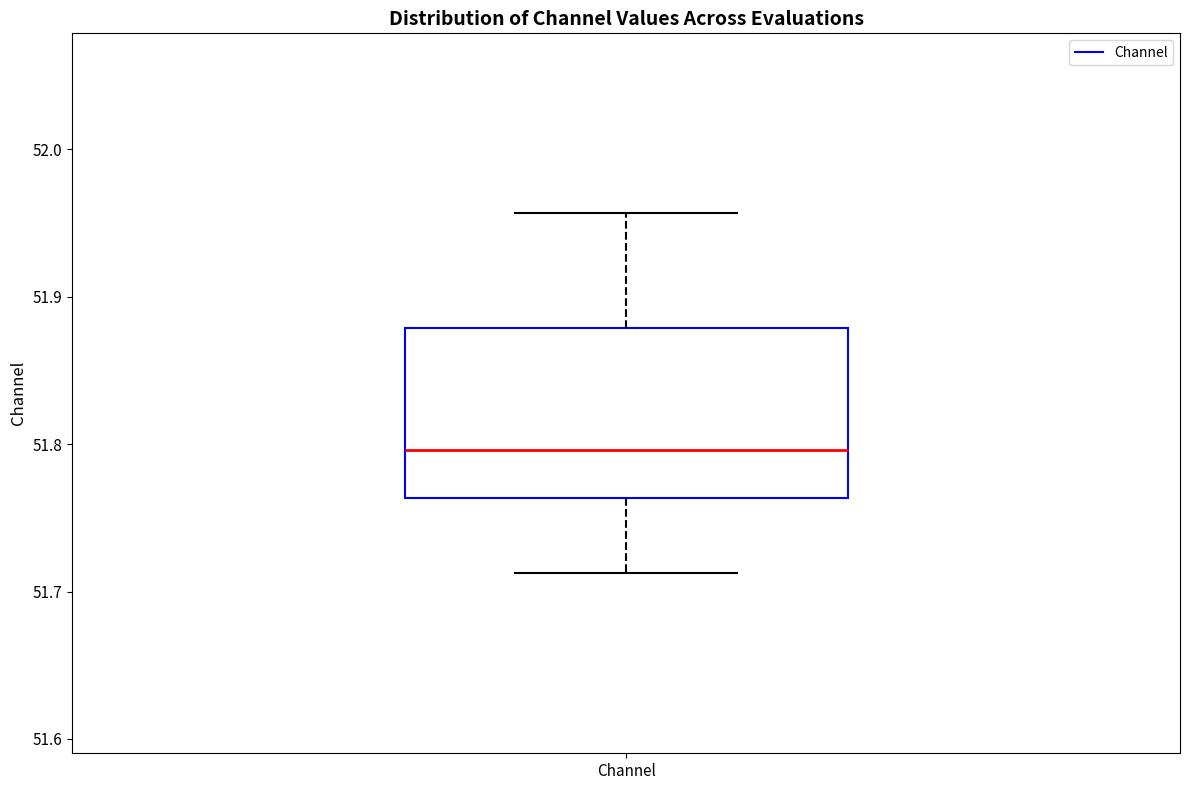

Read this box plot against the y-axis: the position of the median line, the range covered by the box, and the ends of both whiskers. The values are not printed on the chart, so give them approximately, as read against the axis.

median 51.80, box 51.76 to 51.88, whiskers 51.71 to 51.96